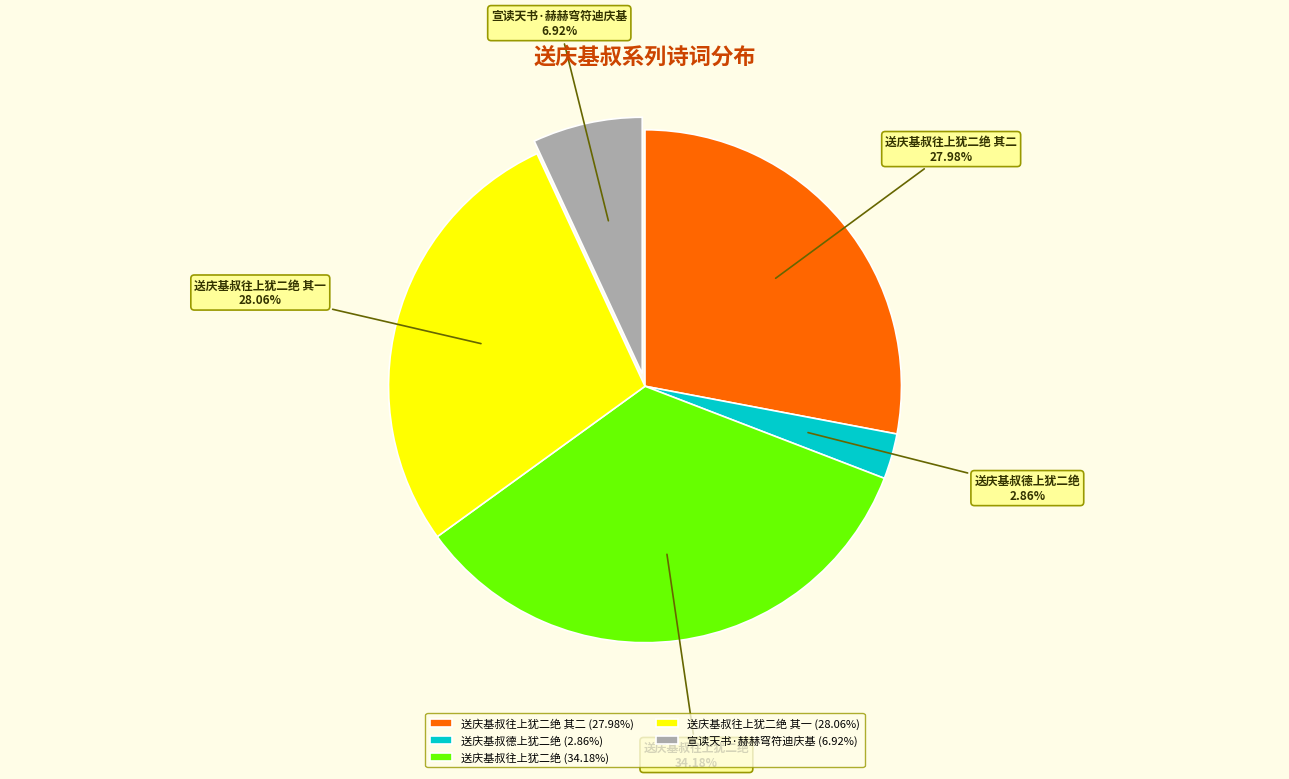

Does 送庆基叔往上犹二绝 represent more than half of the total?

No